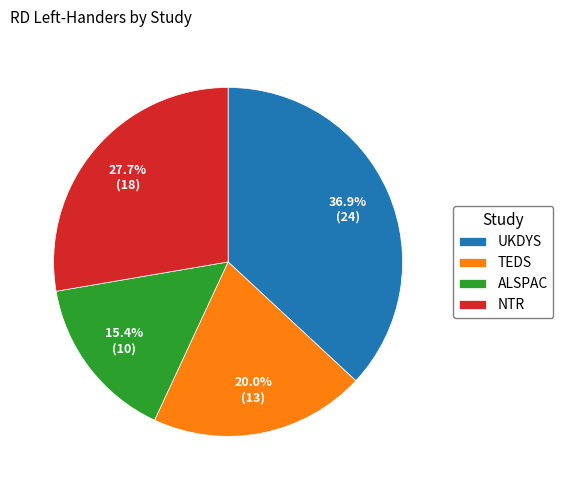

Rank the categories by value from lowest to highest.

ALSPAC, TEDS, NTR, UKDYS